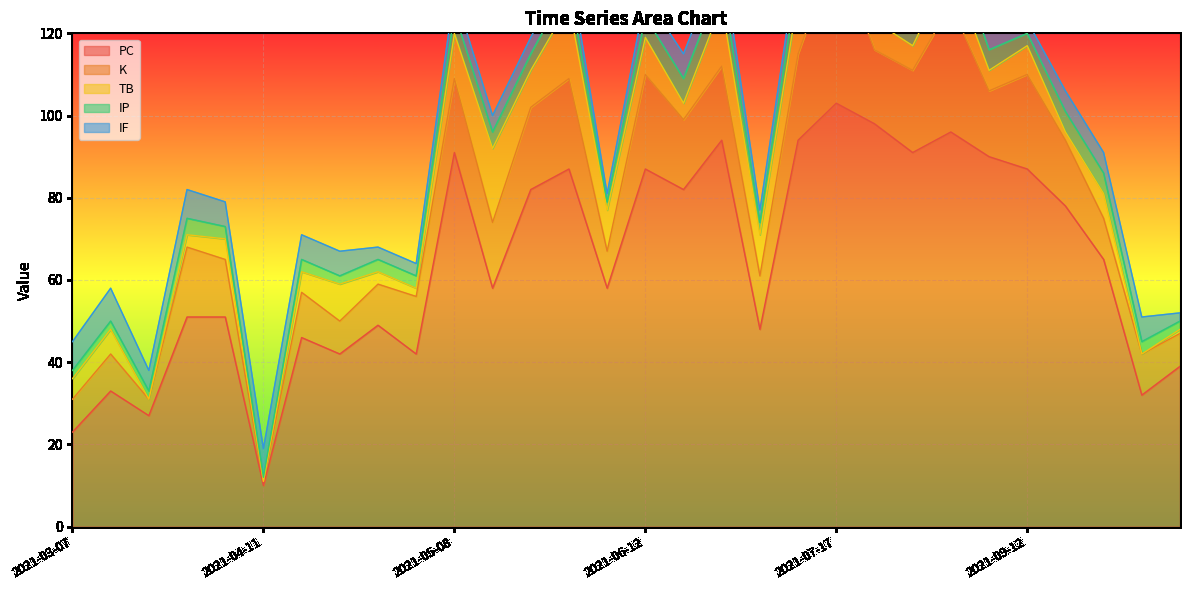

What are all the series names shown in the legend?

PC, K, TB, IP, IF